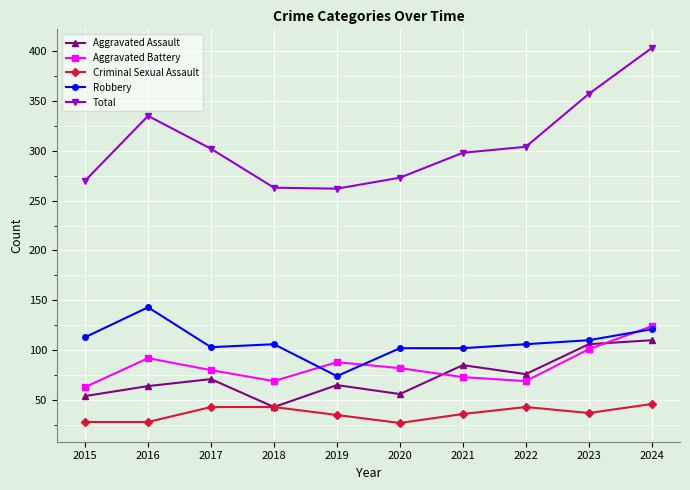

Between 2018 and 2022, which series saw the biggest shift?

Total